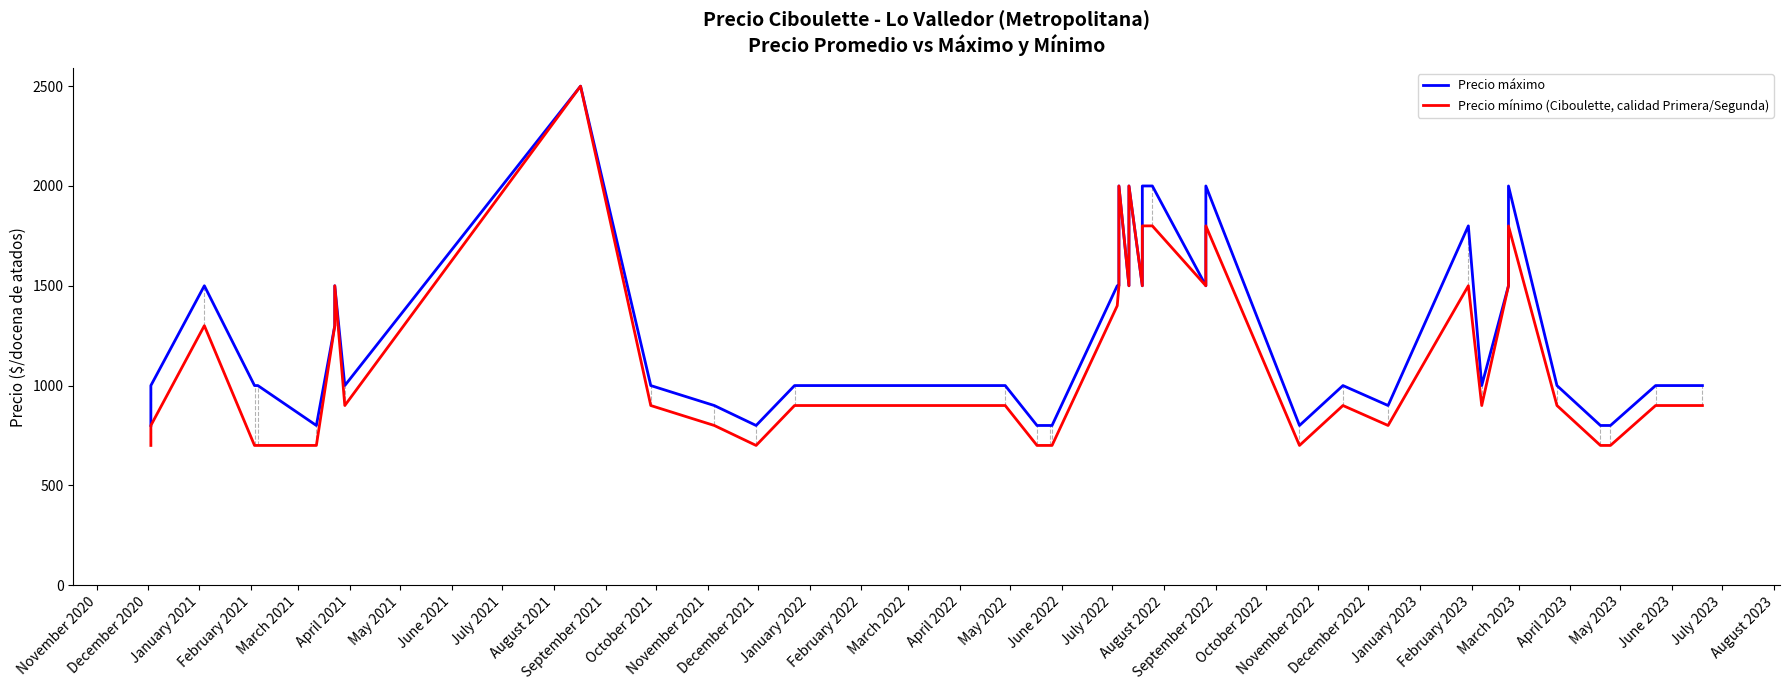

Which has a higher value, February 2022 or July 2021?

July 2021